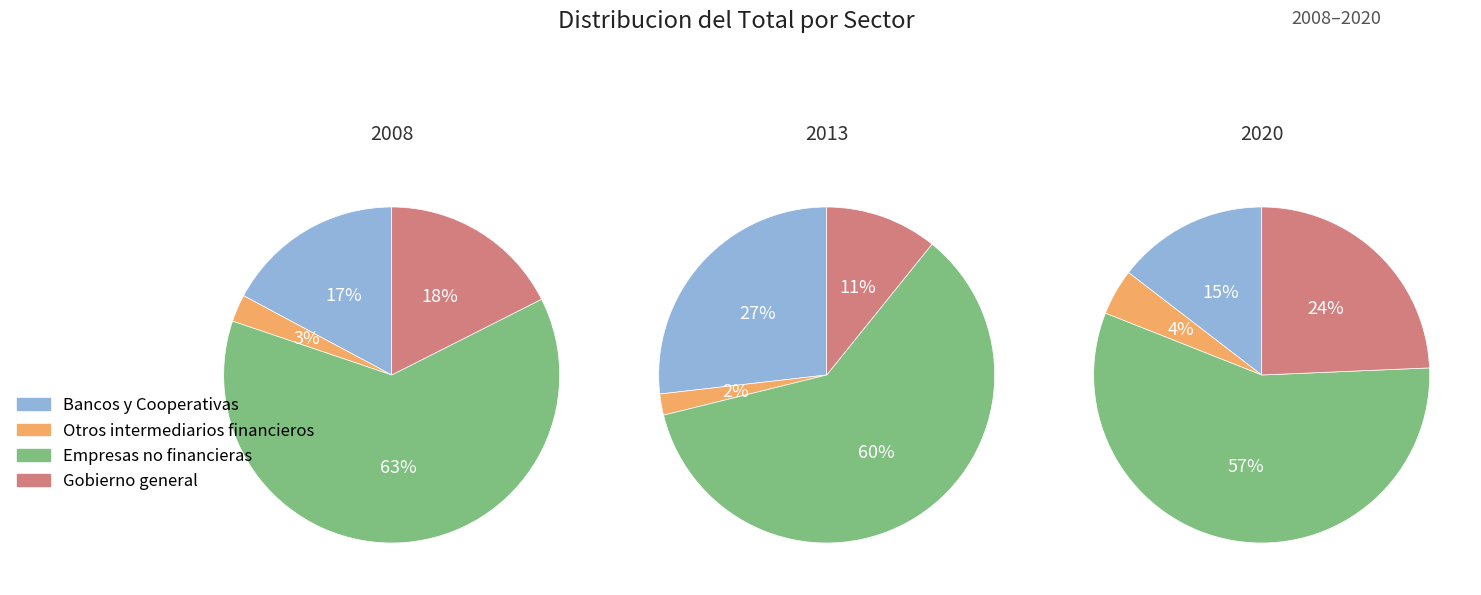

Is 2010 the majority of the pie?

No